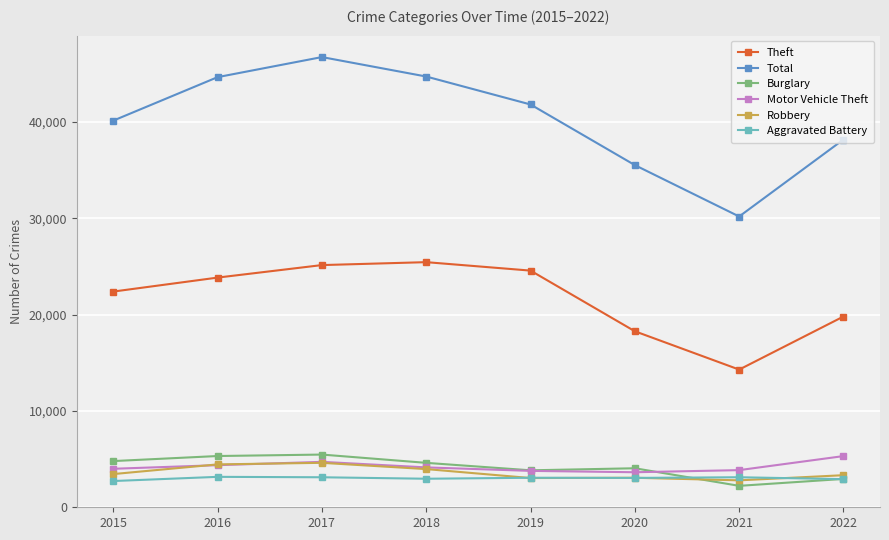

Is the value of Motor Vehicle Theft at 2022 greater than the value of Theft at 2022?

No